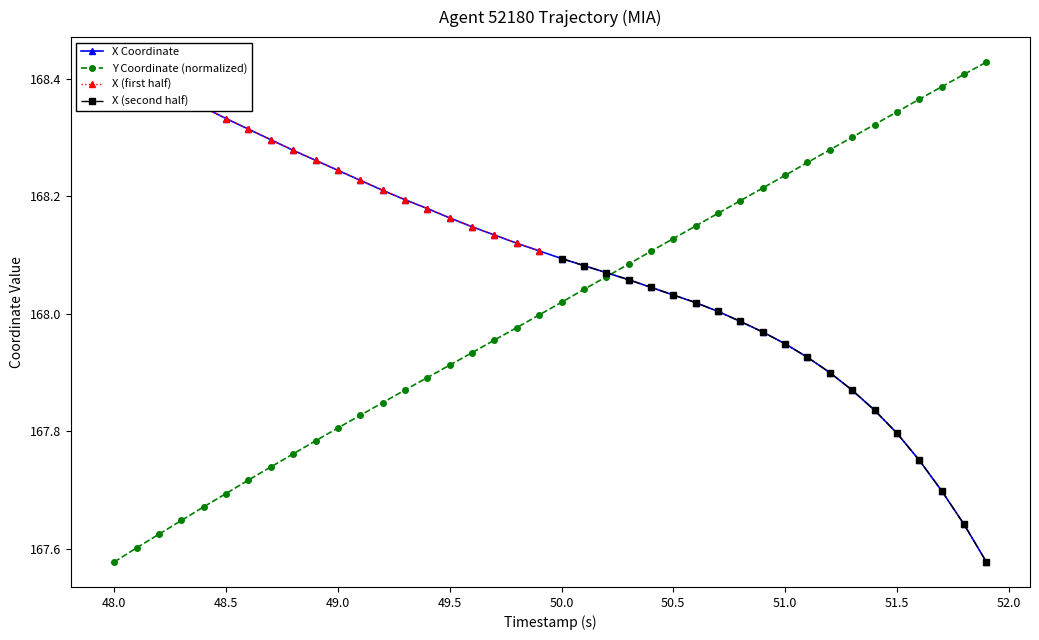

The value of Y Coordinate (normalized) at 48.5 is 237.6. True or false?

False